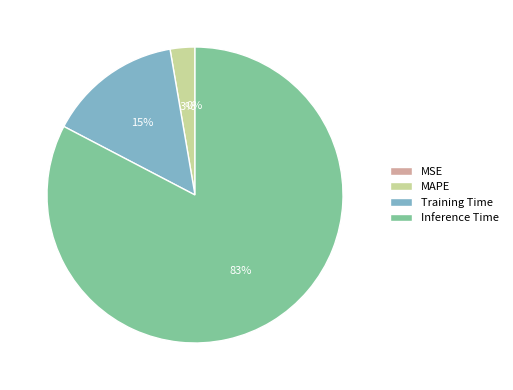

Is the sum of Training Time and Inference Time greater than half?

Yes